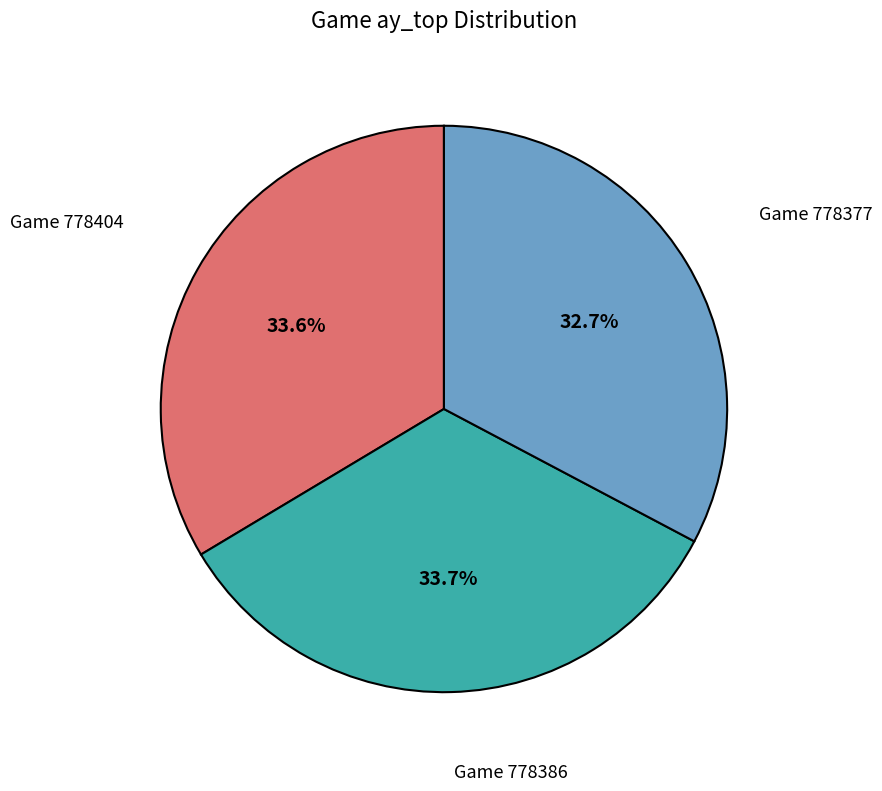

Is there any slice that represents more than half of the pie?

No